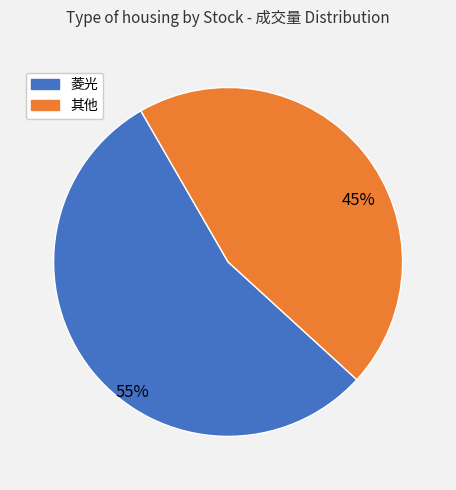

To the nearest percent, what is the average slice percentage?

50%